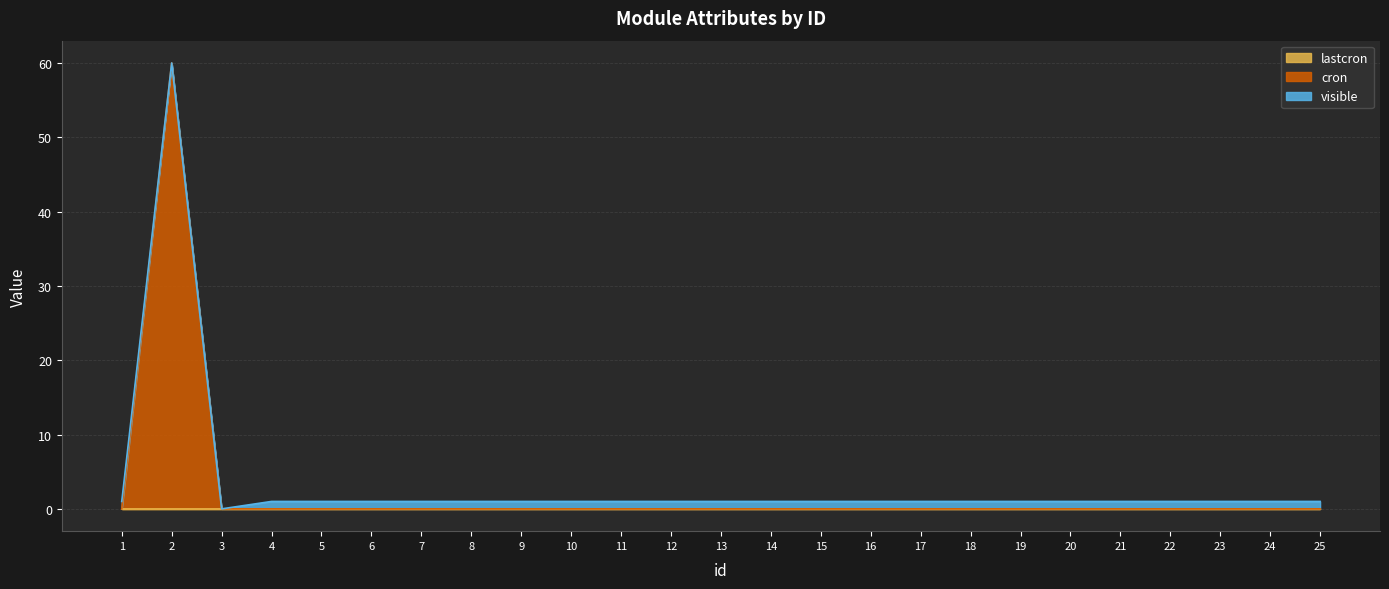

What are all the series names shown in the legend?

cron, lastcron, visible